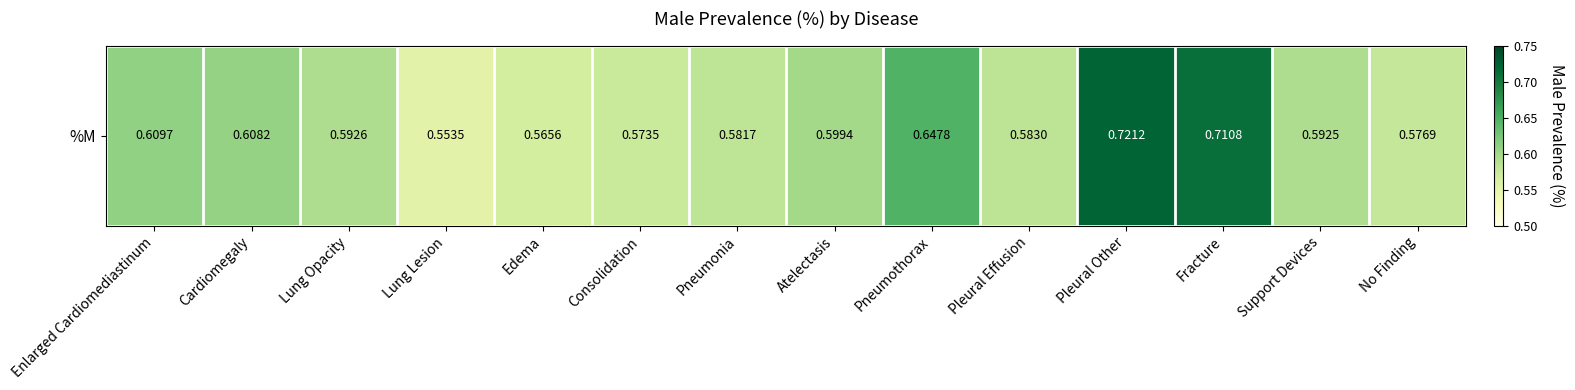

What is the difference between the maximum and second lowest values?

0.2